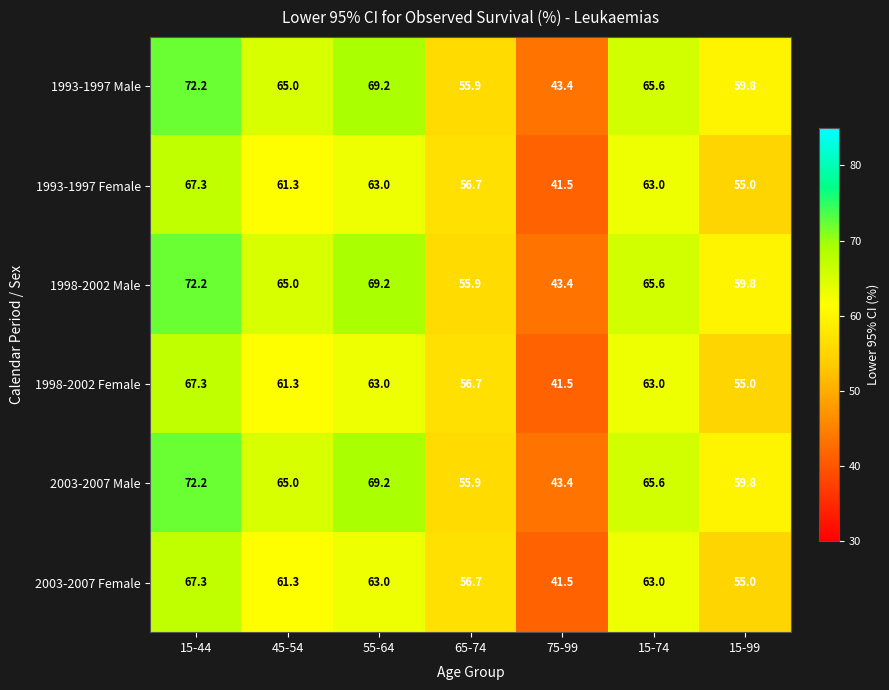

What is the difference between the second highest and second lowest values in the 2003-2007 Female series?

8.0